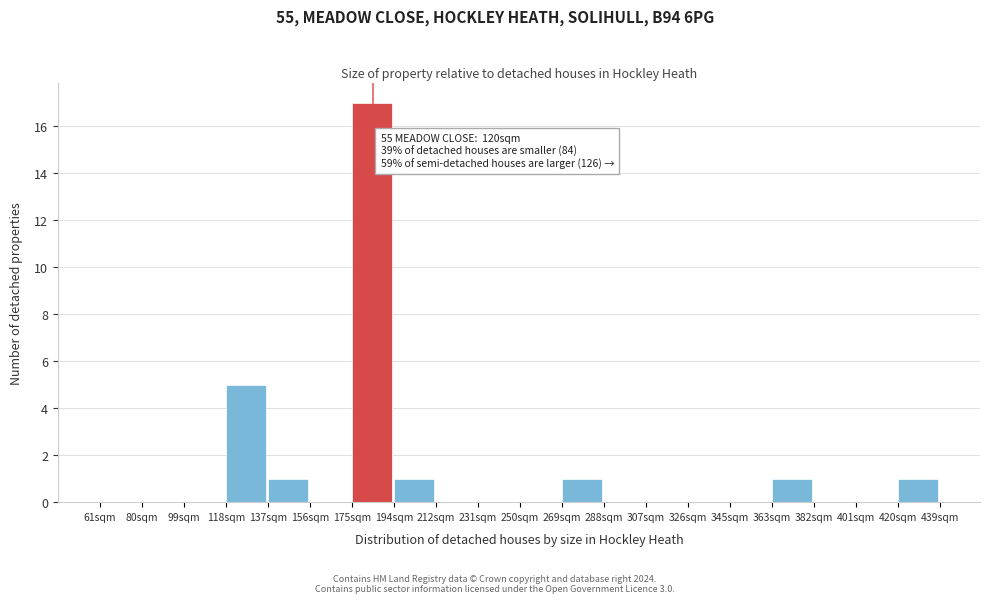

Which range on the x-axis has the tallest bar?

174 to 194